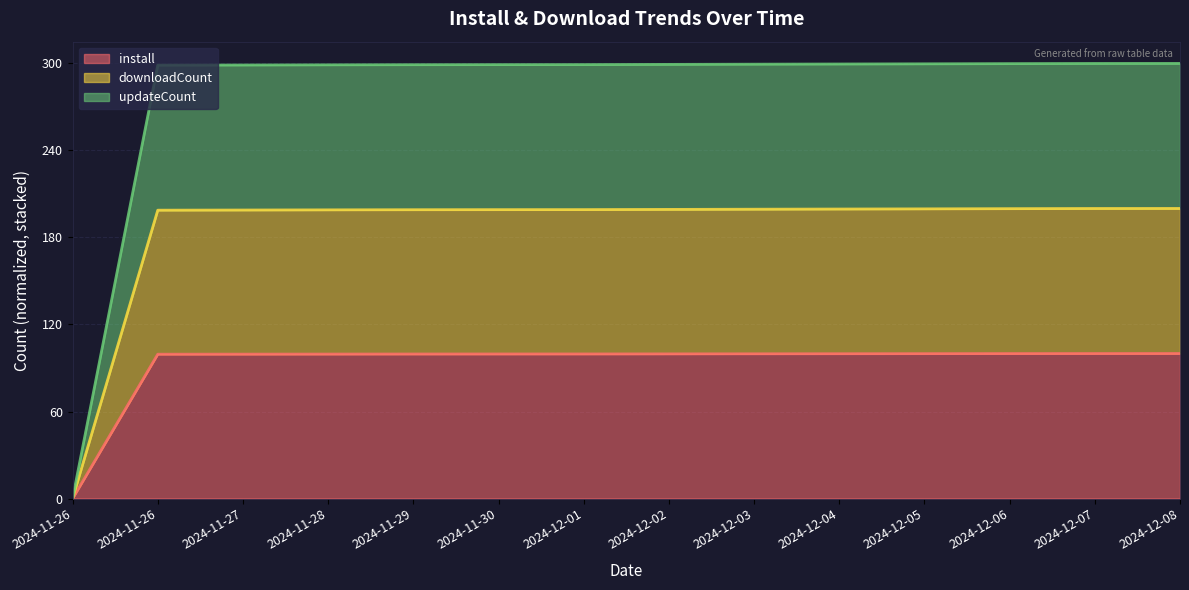

What is the spread (max minus min) of values at 2024-12-02?

199.6